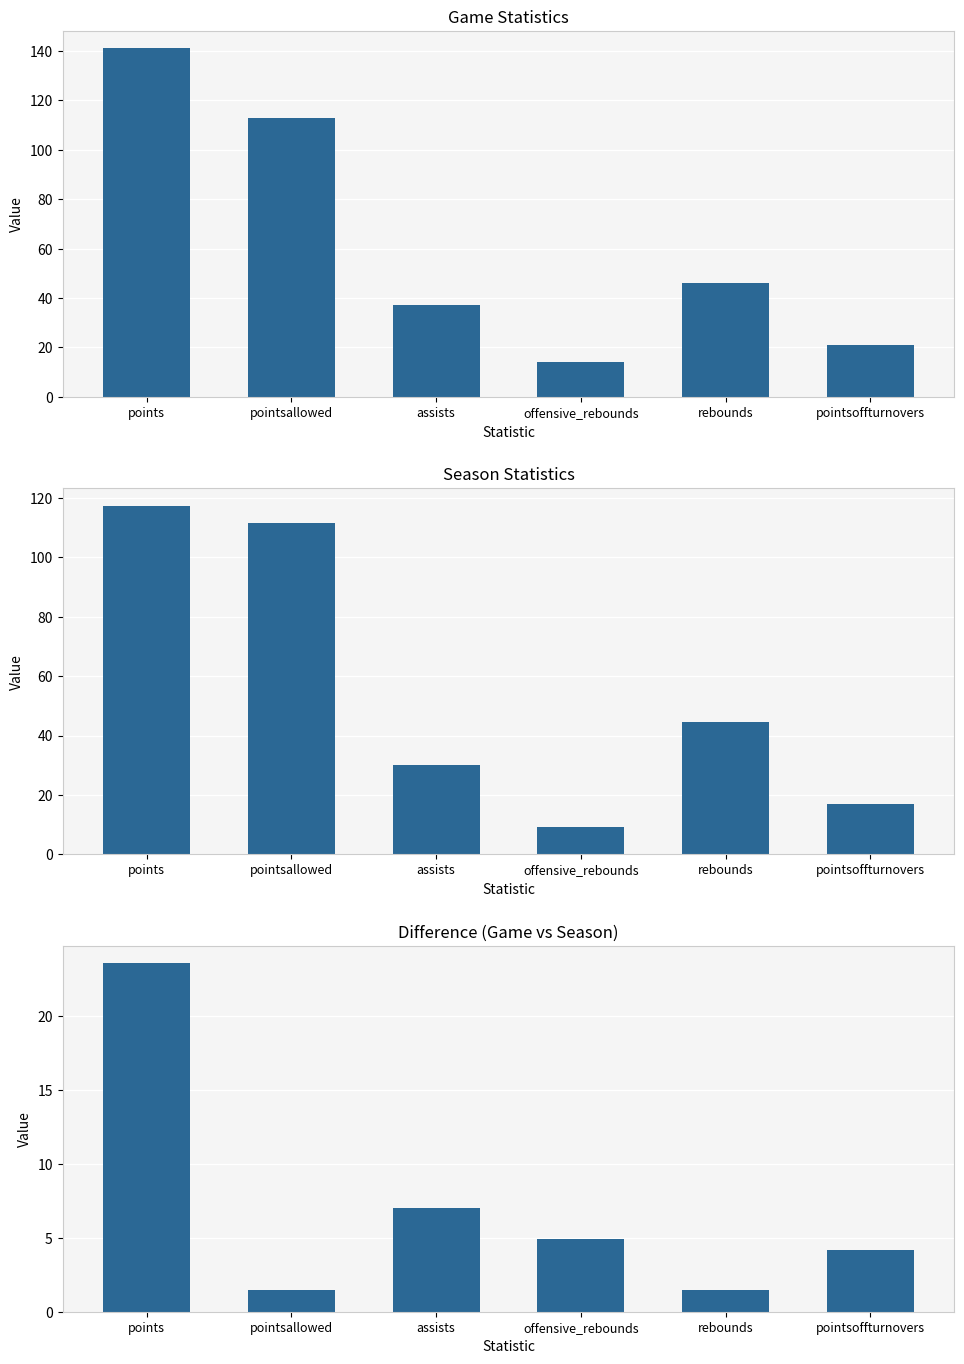

Are the bars grouped side by side (vs. stacked)?

Yes